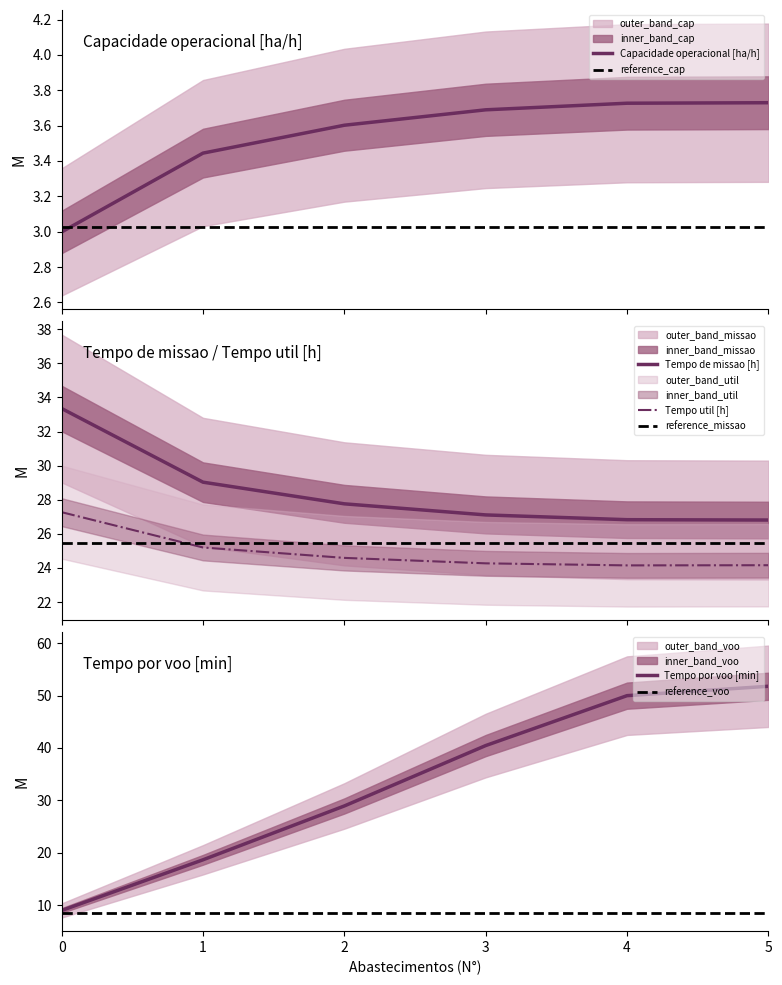

How many distinct data groups are displayed?

4